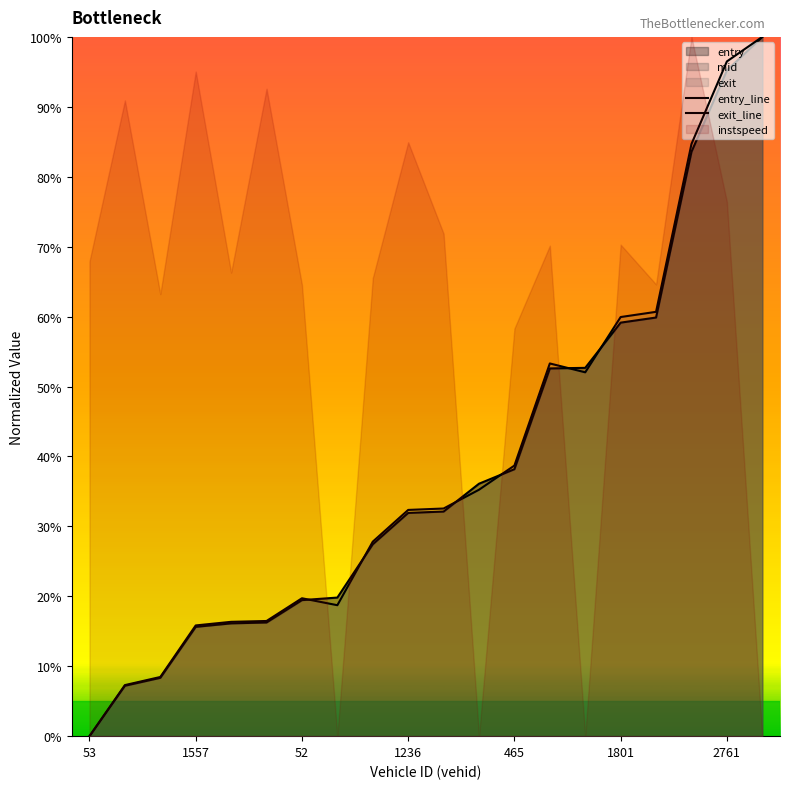

What is the difference between the exit_line values at 17 and 13?

31.4